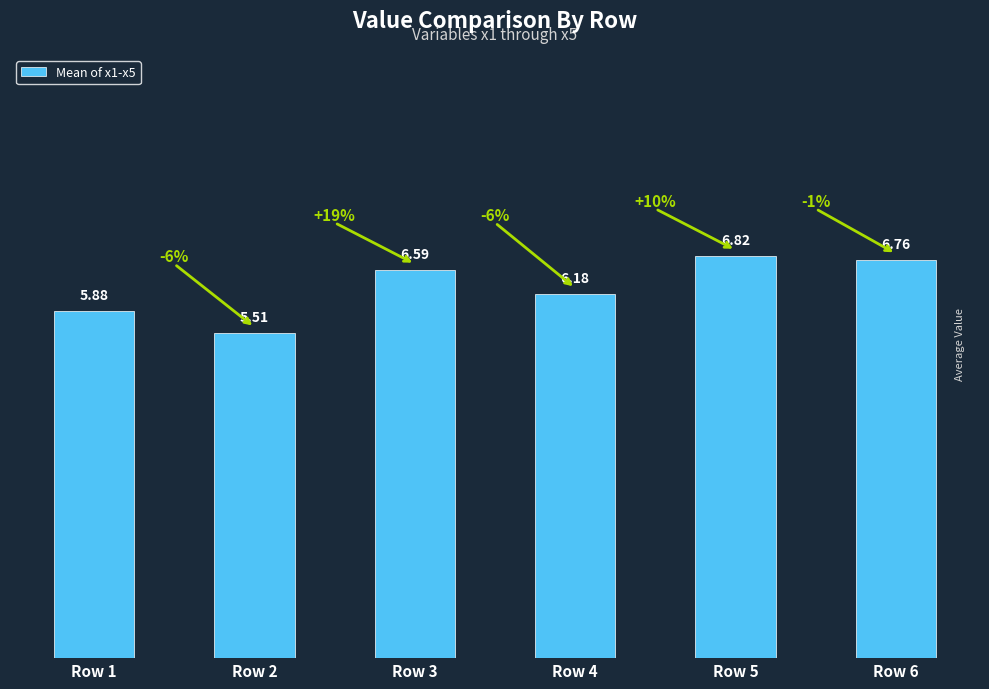

At which label does the data first exceed 6?

Row 3